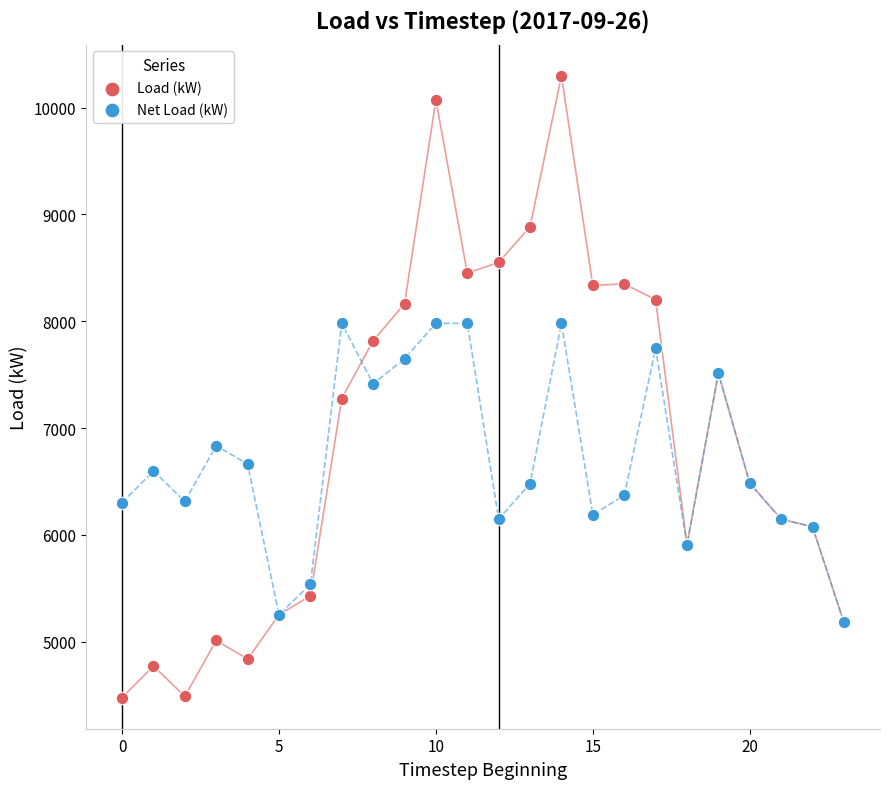

What are all the series names shown in the legend?

Load (kW), Net Load (kW)